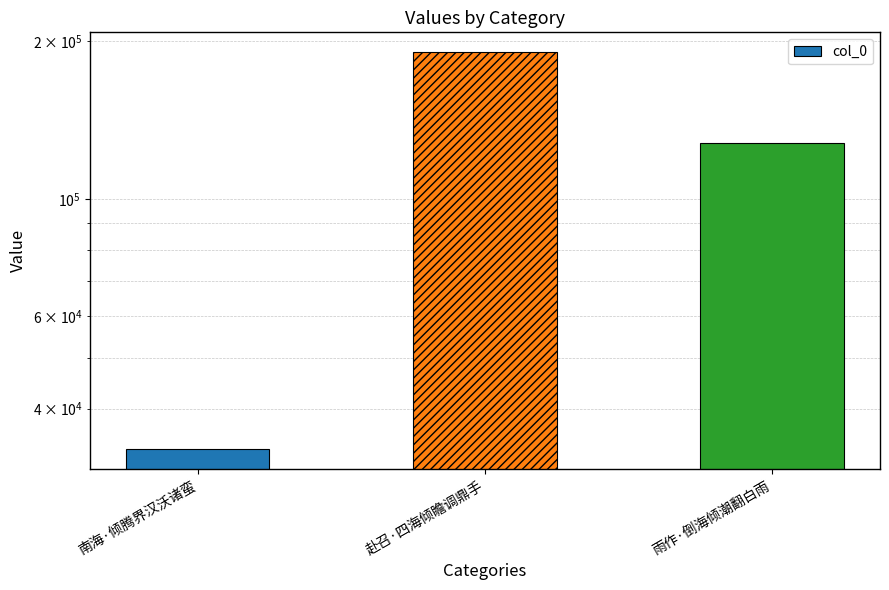

What is the label of the 3rd bar from the right?

南海·倾腾界汉沃诸蛮